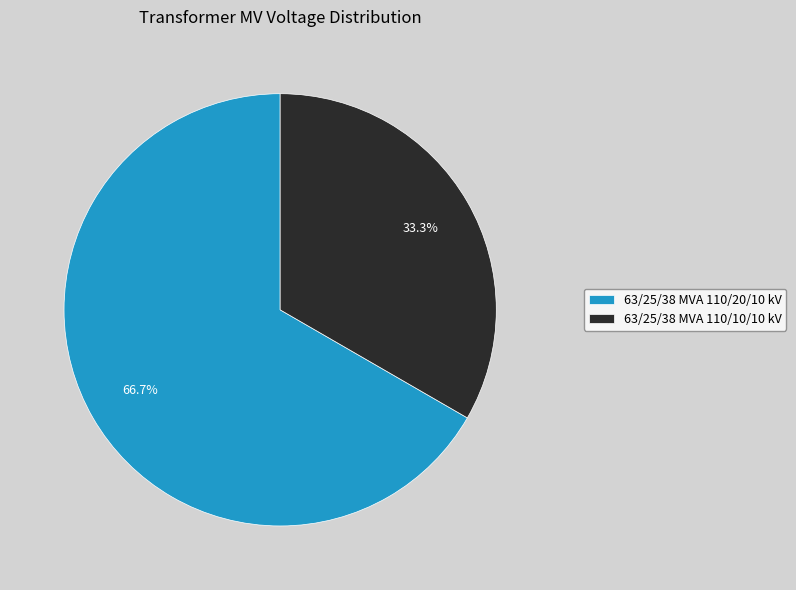

How many slices are in this pie chart?

2